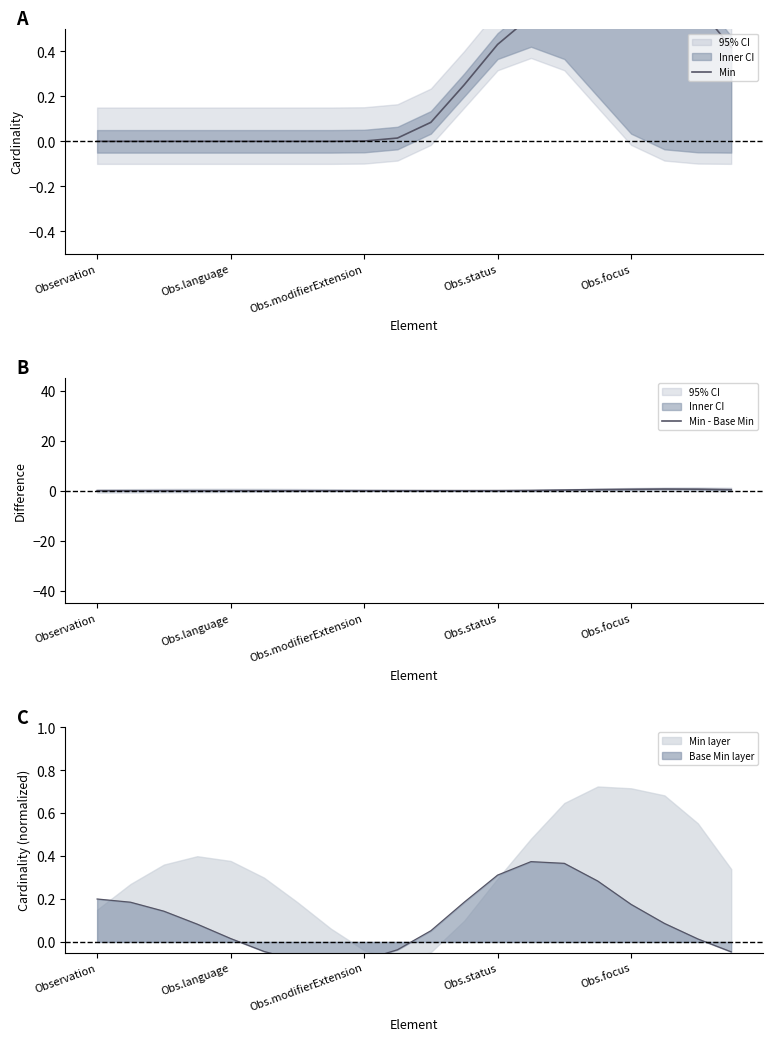

What is the maximum value for Min?

0.7